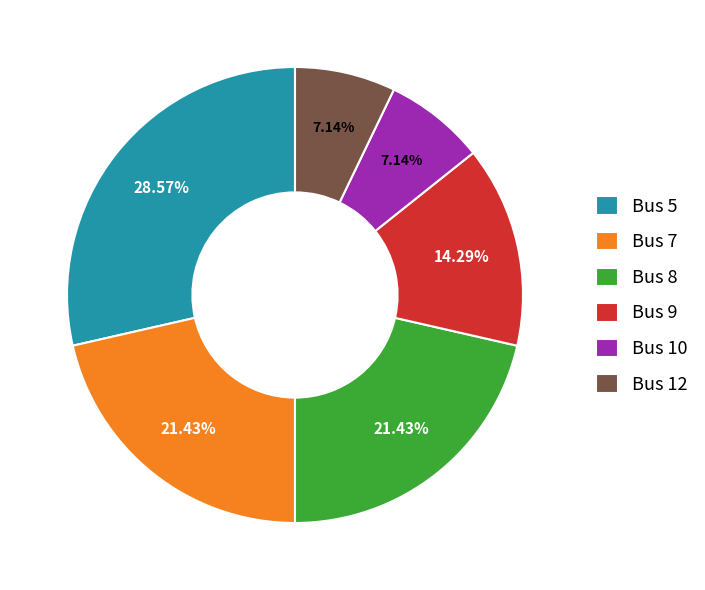

To the nearest percent, what portion does Bus 10 represent?

7%